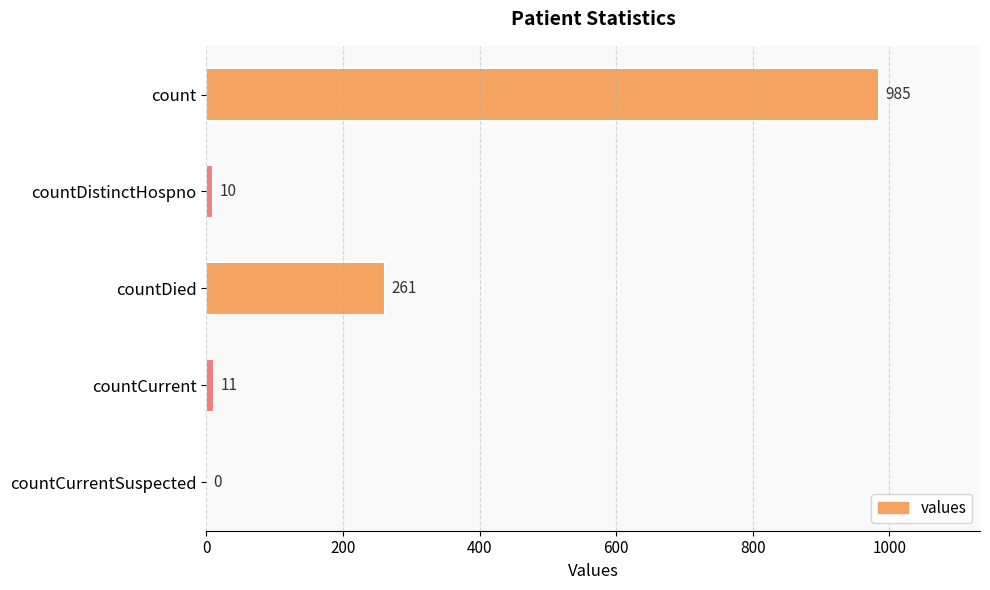

Reading bottom to top, what are all the values shown in this chart?

countCurrentSuspected=0	countCurrent=11	countDied=261	countDistinctHospno=10	count=985